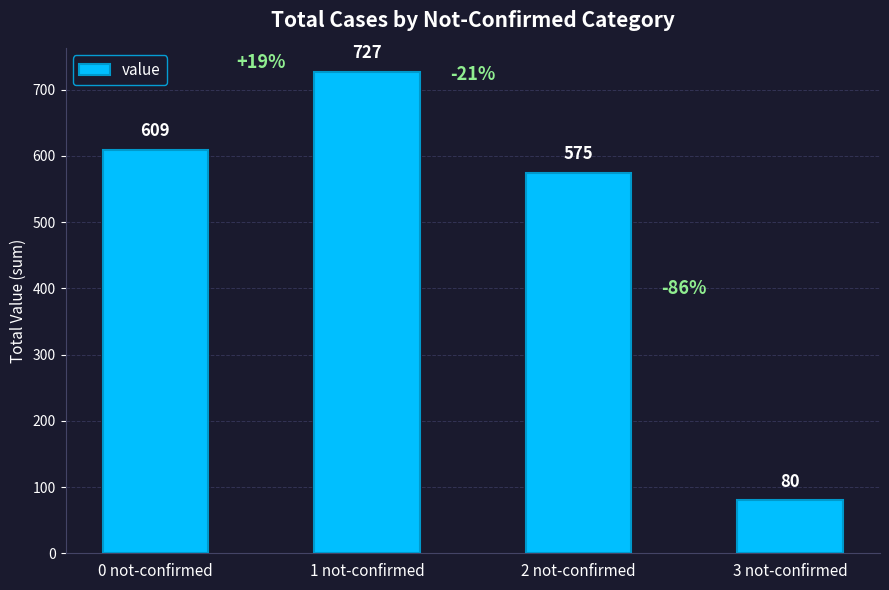

Is it true that the value at 1 not-confirmed is 354?

False